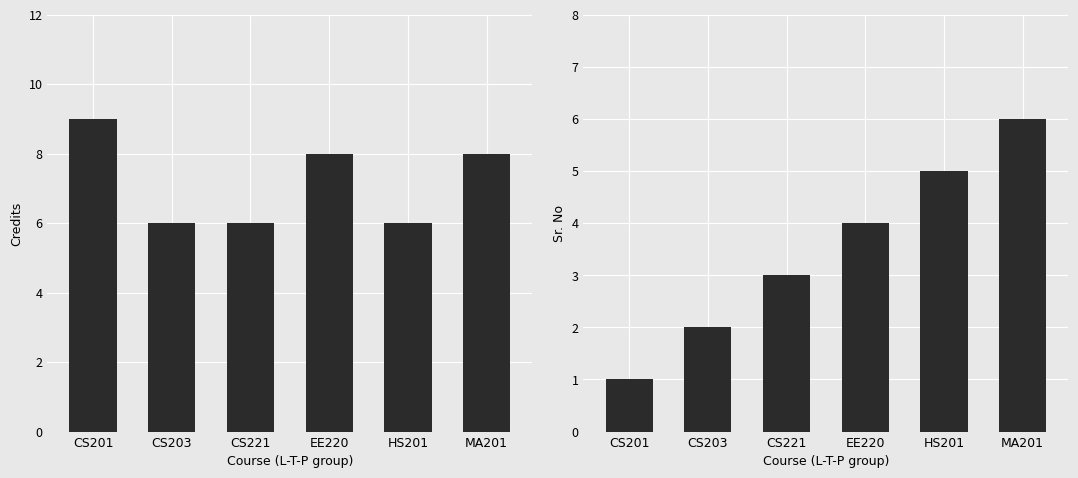

Count the Credits values in the range 6 to 8.

5